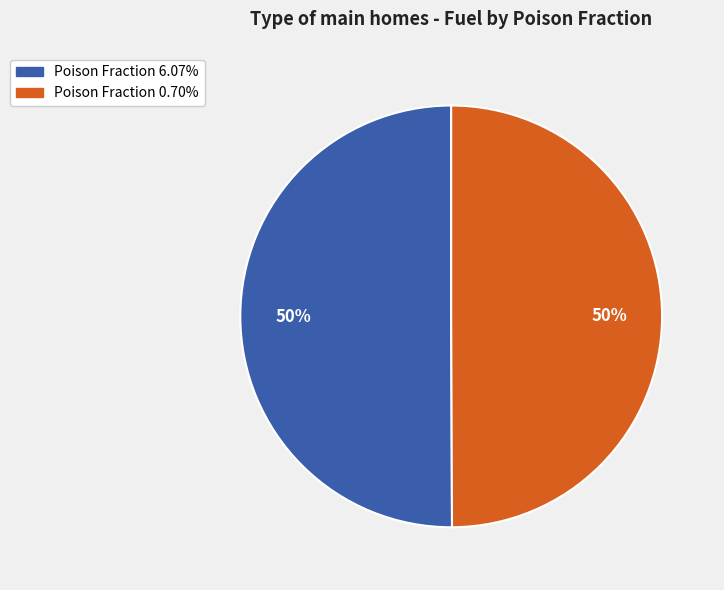

To the nearest percent, what is the average slice percentage?

50%